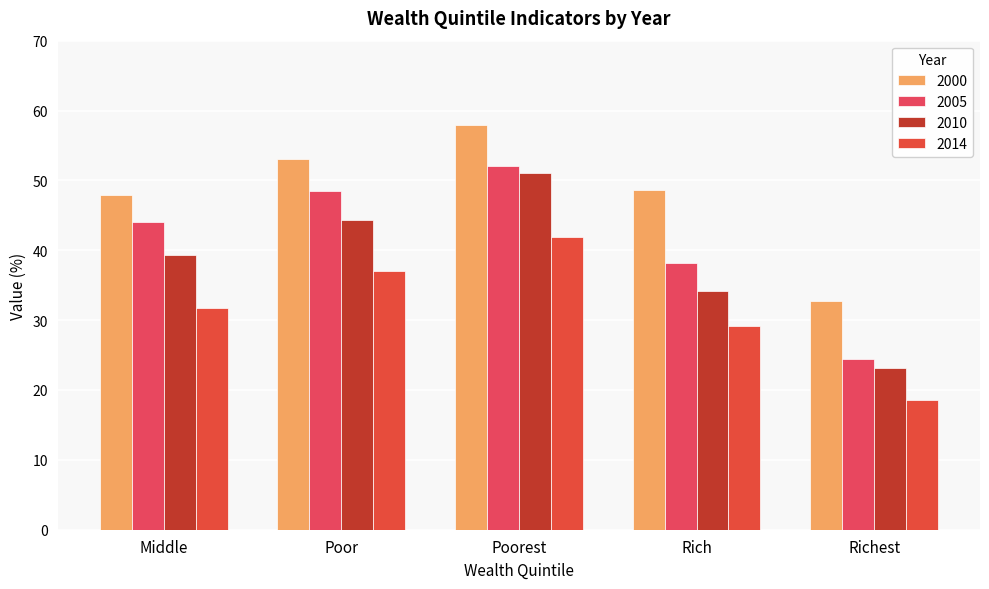

What is the total value across all series at Middle?

163.0